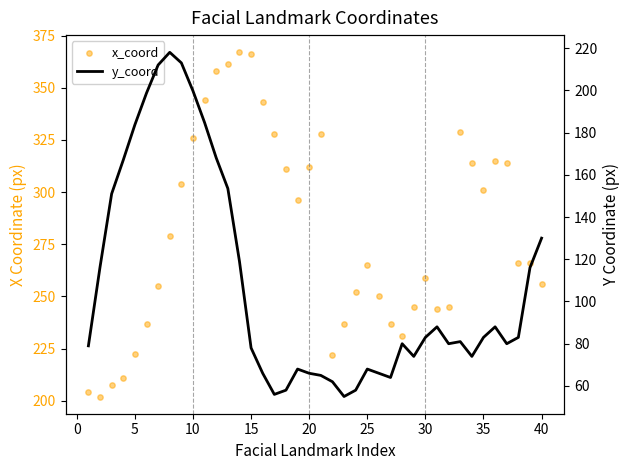

Is the value of y_coord at 30 greater than the value of x_coord at 24?

No